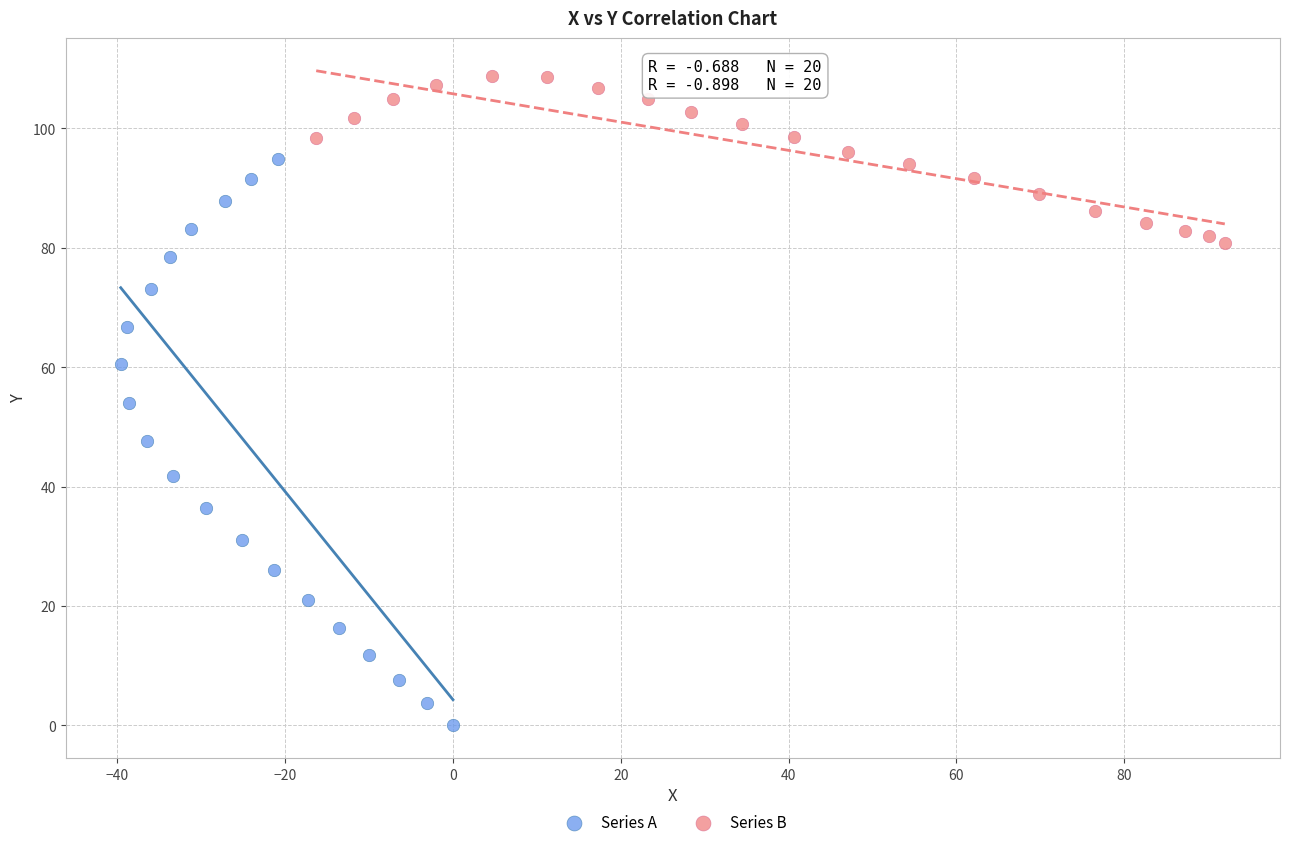

What are all the series names shown in the legend?

Series A, Series B